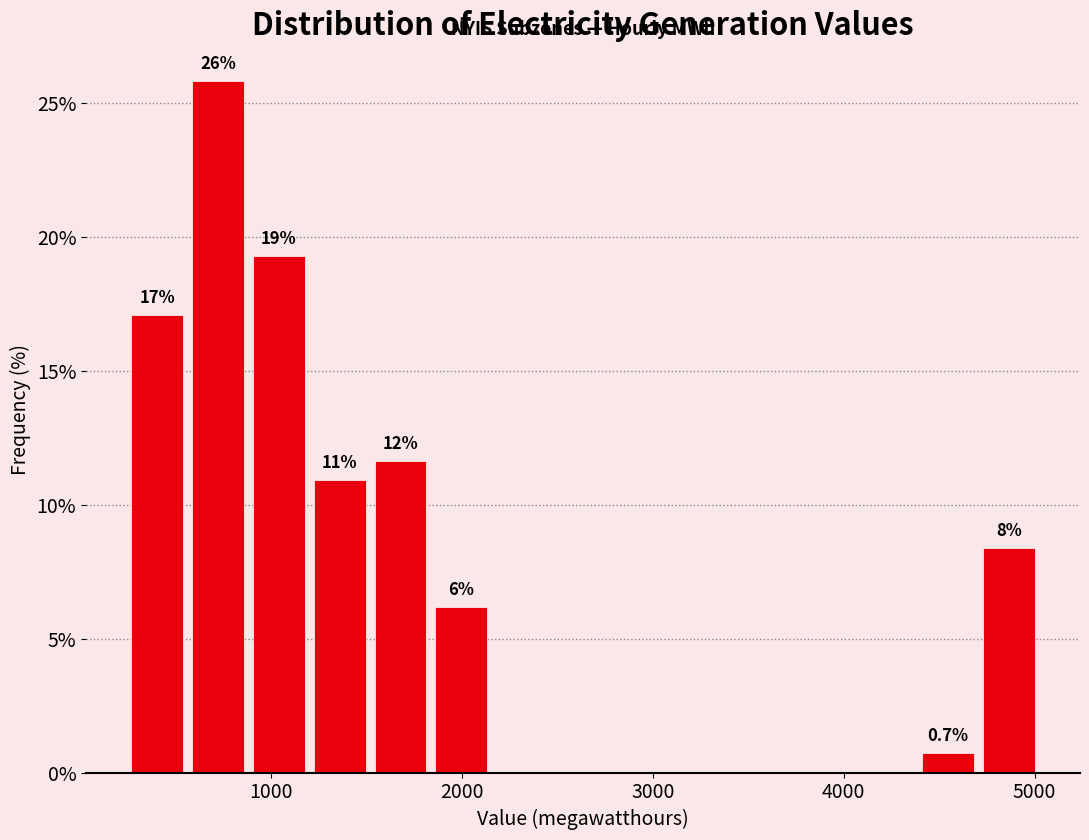

Read against the x-axis, roughly where is the centre of the tallest bar?

700